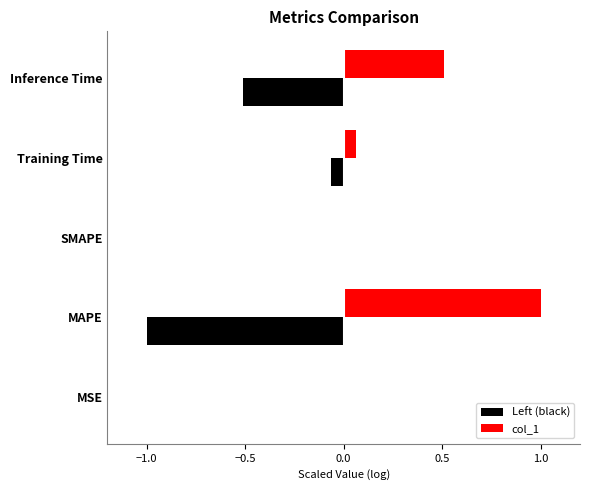

What is the sum of all Left (black) values?

-1.6